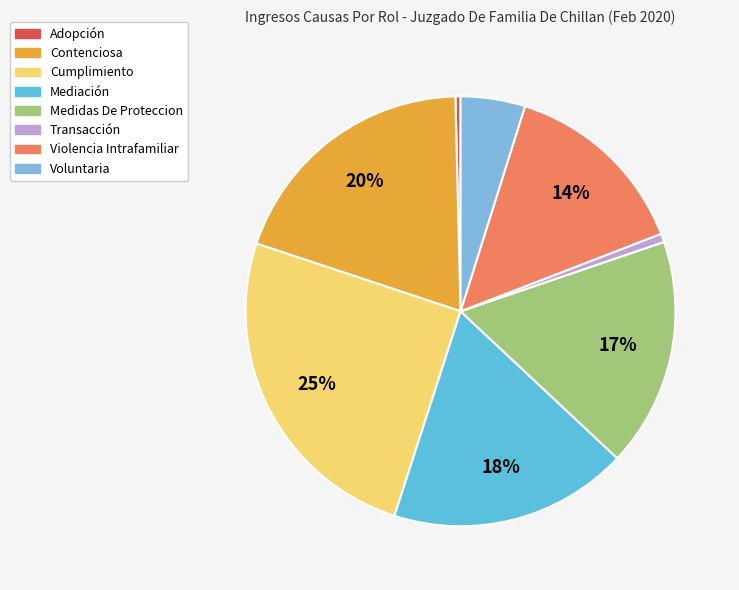

Is Violencia Intrafamiliar the majority of the pie?

No